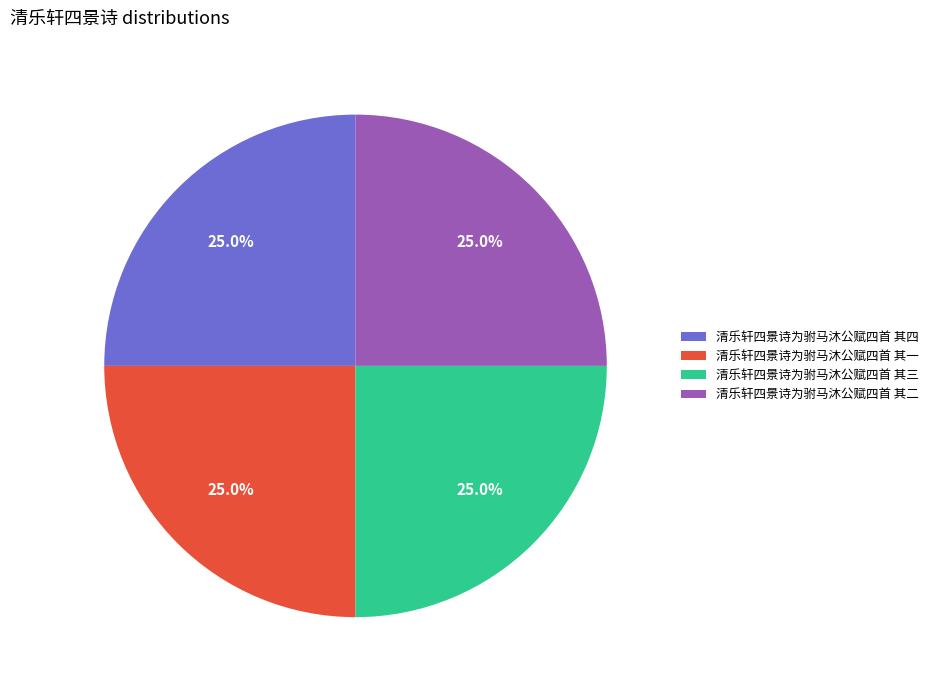

What percentage is NOT represented by 清乐轩四景诗为驸马沐公赋四首 其二?

75.0%